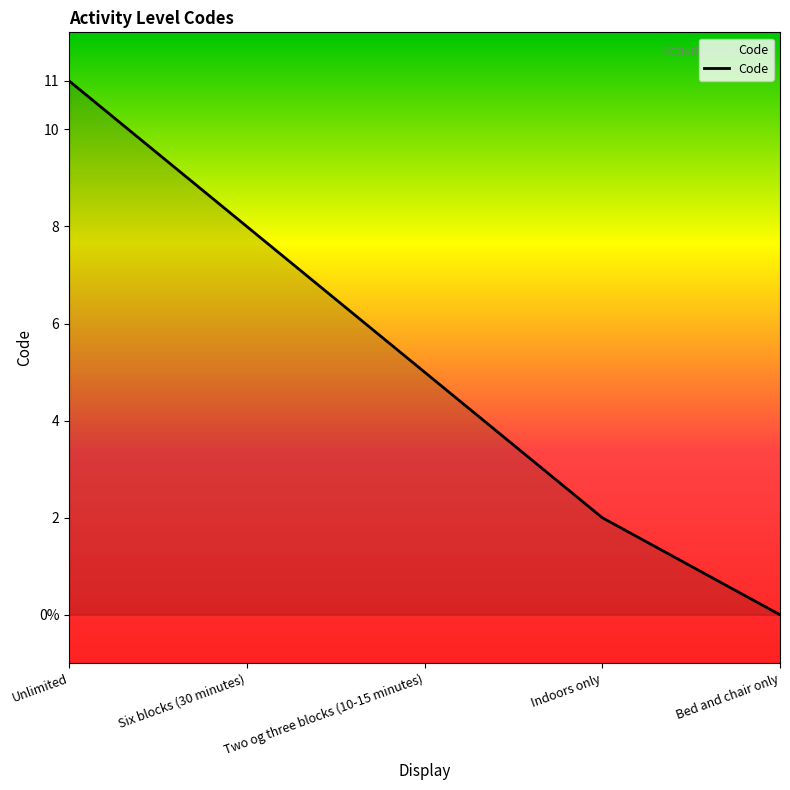

Is this an area chart (filled region under the line)?

Yes